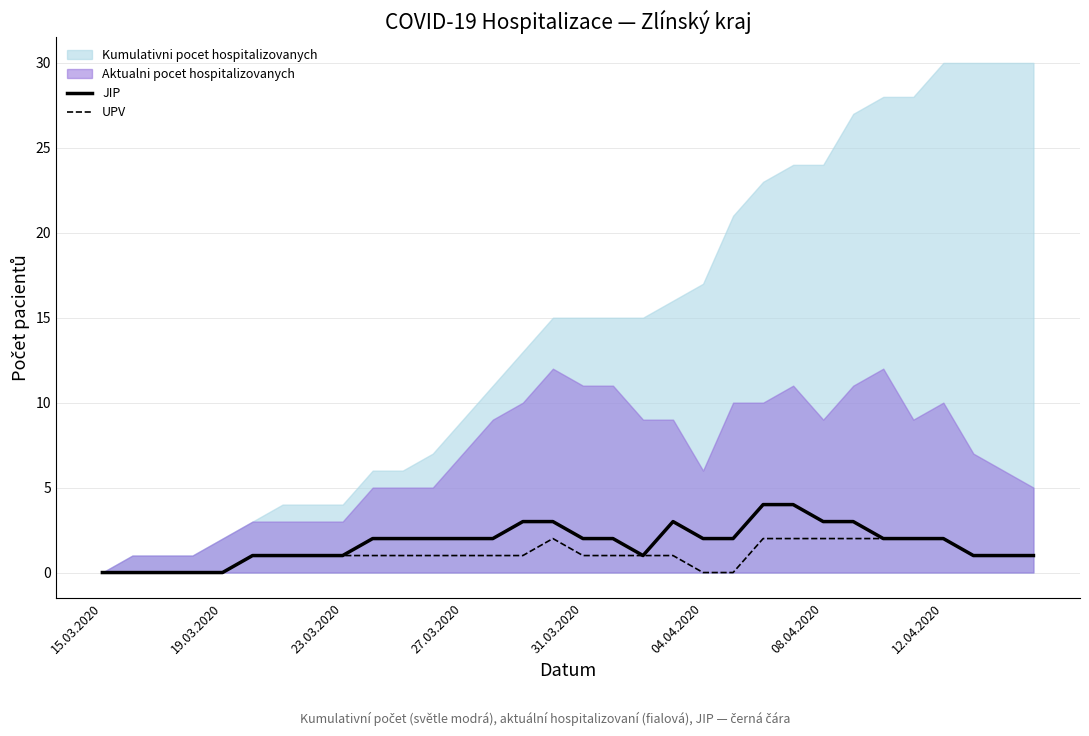

Reading left to right, list all the values displayed in this chart.

JIP: 0	0	0	0	0	1	1	1	1	2	2	2	2	2	3	3	2	2	1	3	2	2	4	4	3	3	2	2	2	1	1	1
UPV: 0	0	0	0	0	1	1	1	1	1	1	1	1	1	1	2	1	1	1	1	0	0	2	2	2	2	2	2	2	1	1	1